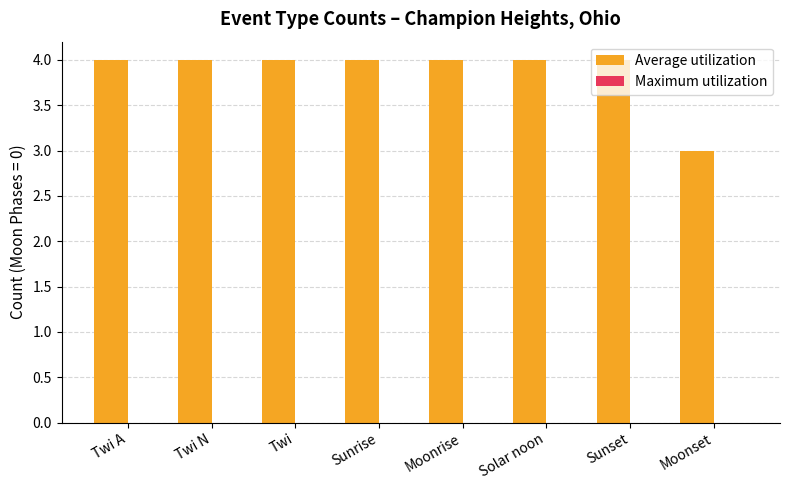

What is the sum of the values at Sunrise and Moonrise?

8